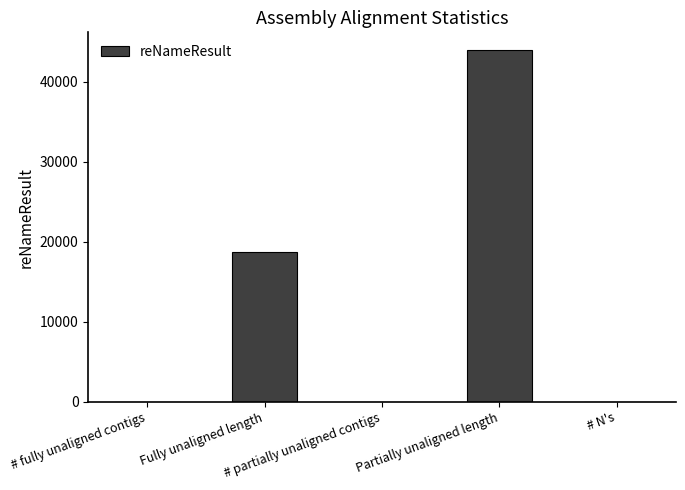

Rank the categories by value from lowest to highest.

# N's, # fully unaligned contigs, # partially unaligned contigs, Fully unaligned length, Partially unaligned length